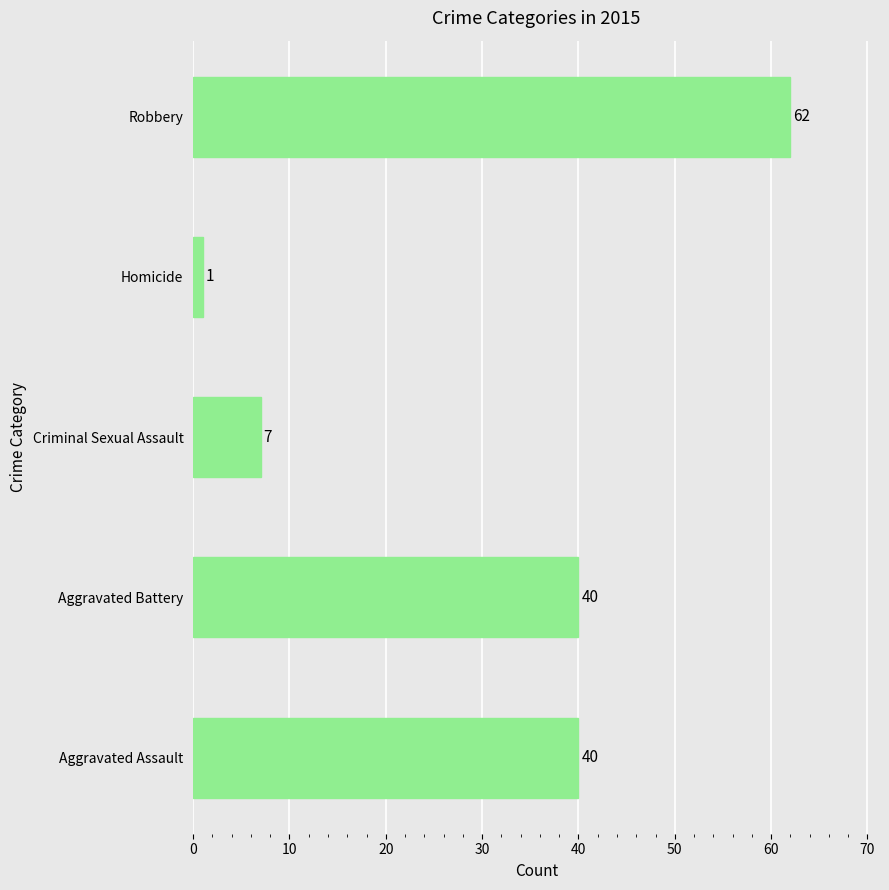

What is the change in value from Aggravated Battery to Homicide?

-39